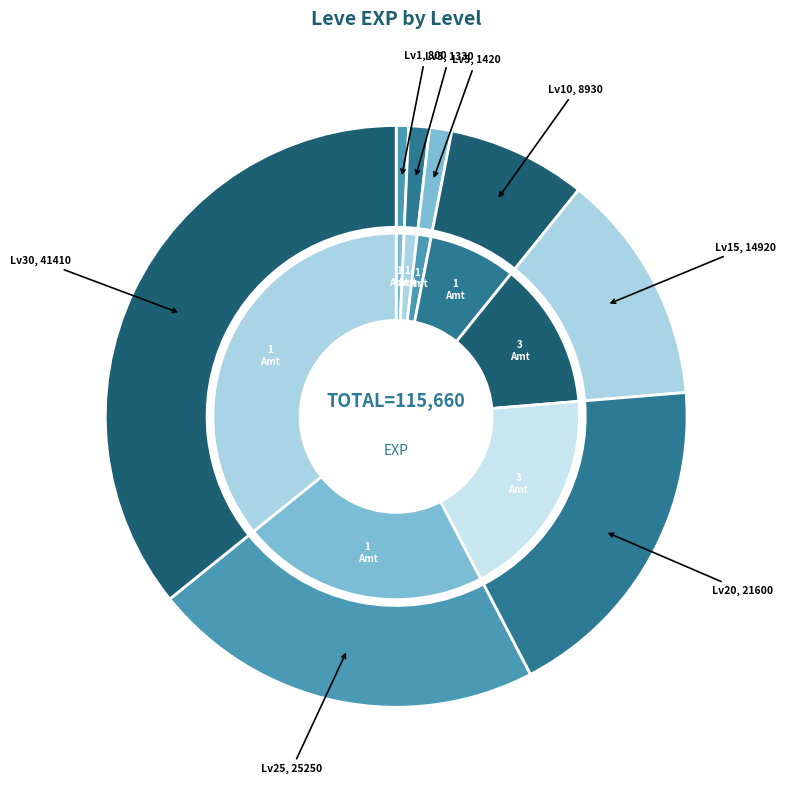

What is the change in value from 15 to 30?

+26490